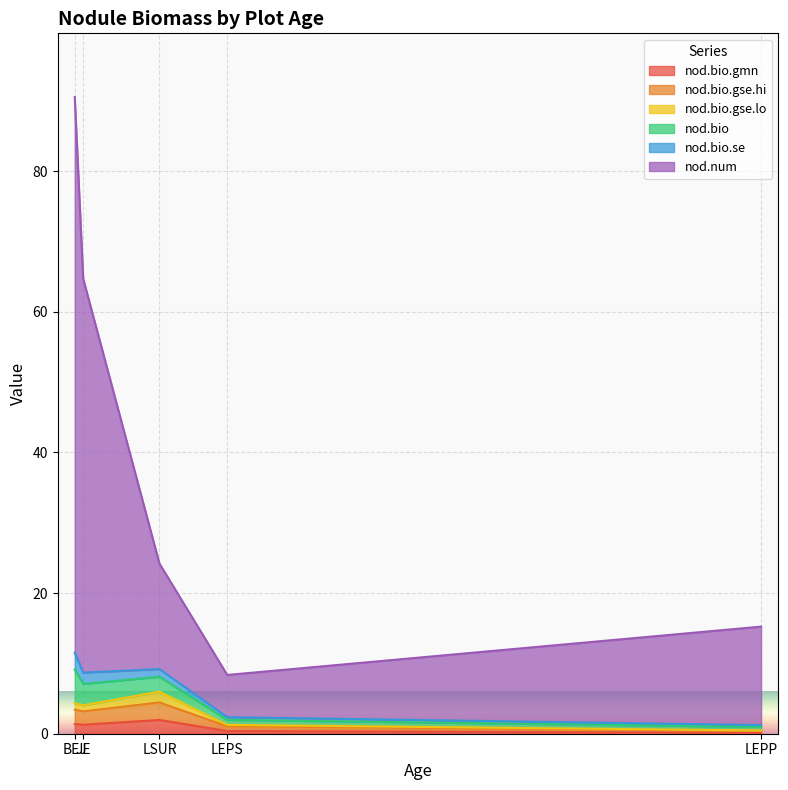

What is the value of the nod.num point at the 4th from the left?

6.0